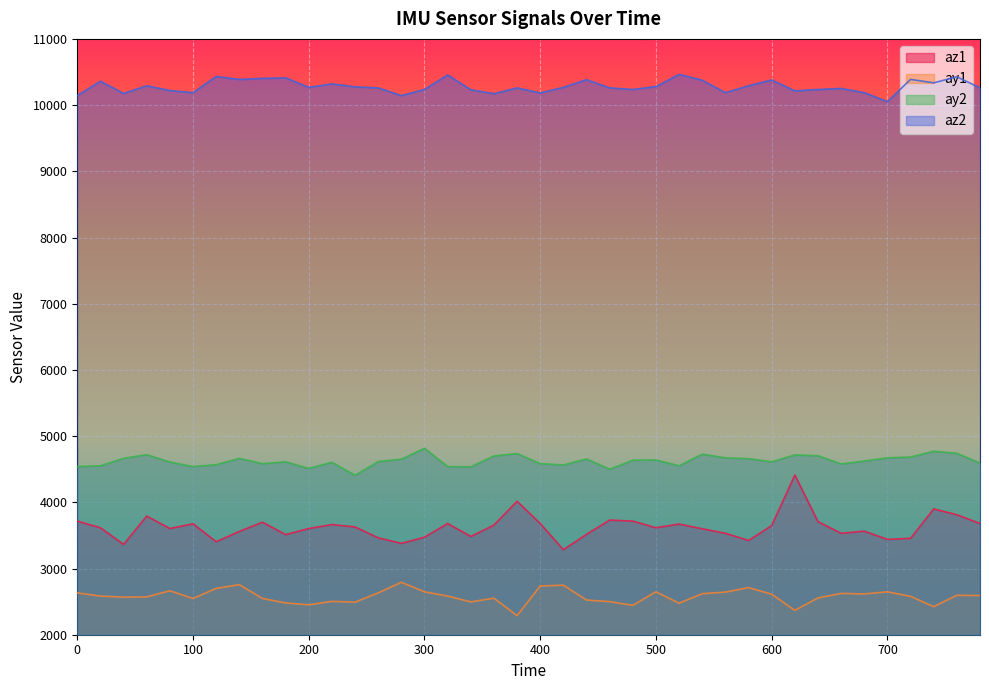

Reading left to right, extract all data points from this chart.

az1: 3716	3616	3364	3792	3604	3676	3404	3560	3700	3512	3604	3664	3628	3464	3380	3472	3680	3484	3656	4016	3680	3284	3516	3732	3716	3616	3672	3600	3532	3424	3648	4412	3708	3532	3564	3440	3456	3900	3812	3680
ay1: 2632	2584	2568	2572	2664	2548	2700	2756	2548	2480	2452	2504	2492	2632	2792	2648	2584	2496	2552	2288	2736	2748	2524	2500	2444	2648	2476	2620	2644	2712	2612	2368	2556	2624	2616	2648	2580	2424	2596	2592
ay2: 4540	4552	4664	4720	4608	4540	4568	4664	4584	4612	4512	4604	4408	4616	4652	4816	4540	4536	4700	4736	4584	4564	4656	4500	4636	4640	4552	4728	4672	4660	4612	4716	4704	4580	4624	4672	4684	4772	4740	4592
az2: 10144	10360	10176	10292	10220	10188	10432	10388	10404	10412	10268	10320	10276	10260	10144	10236	10456	10232	10172	10260	10184	10268	10384	10260	10236	10280	10464	10376	10188	10292	10380	10216	10236	10252	10188	10052	10388	10336	10428	10260